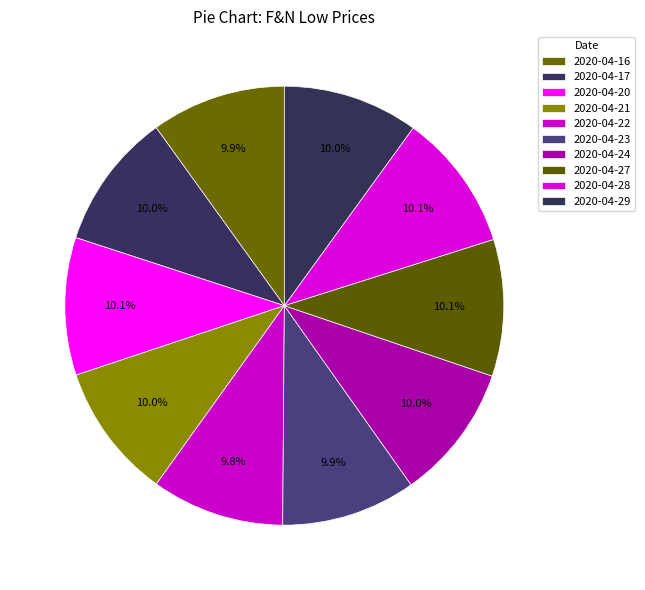

To the nearest percent, what percentage of the pie is 2020-04-16?

10%